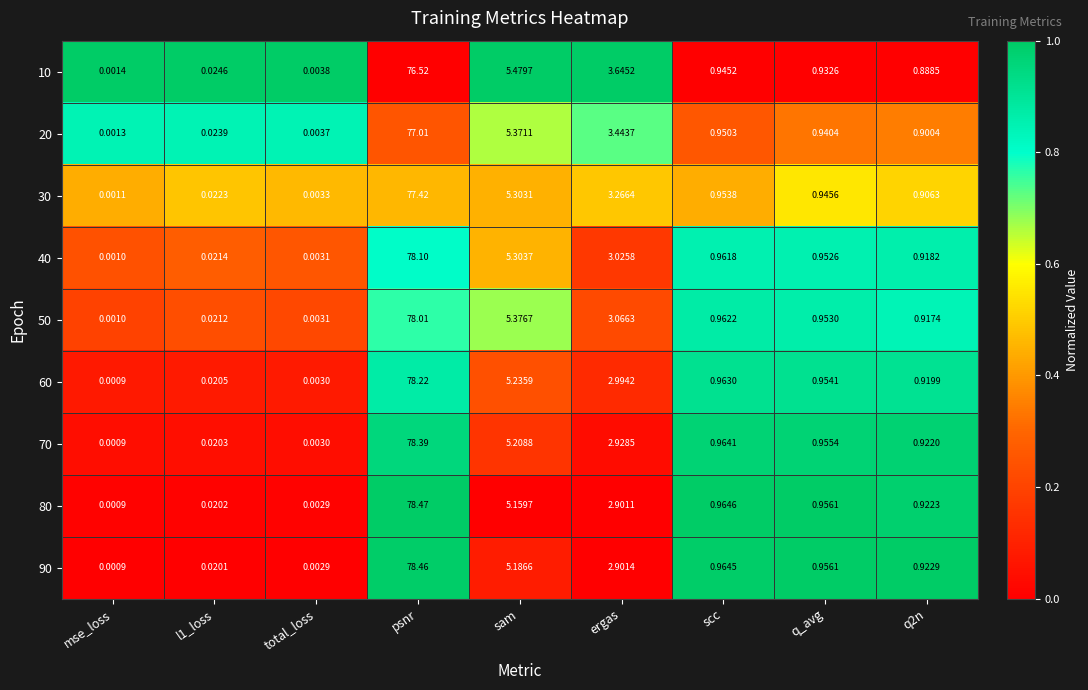

How many data points does each series have?

9